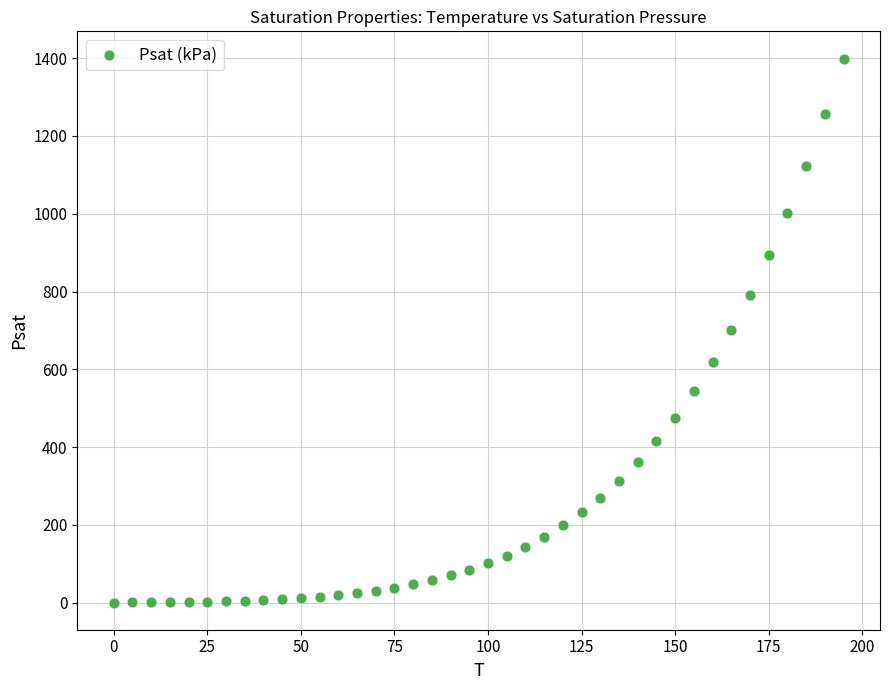

What is the range of X values (max minus min)?

195.0